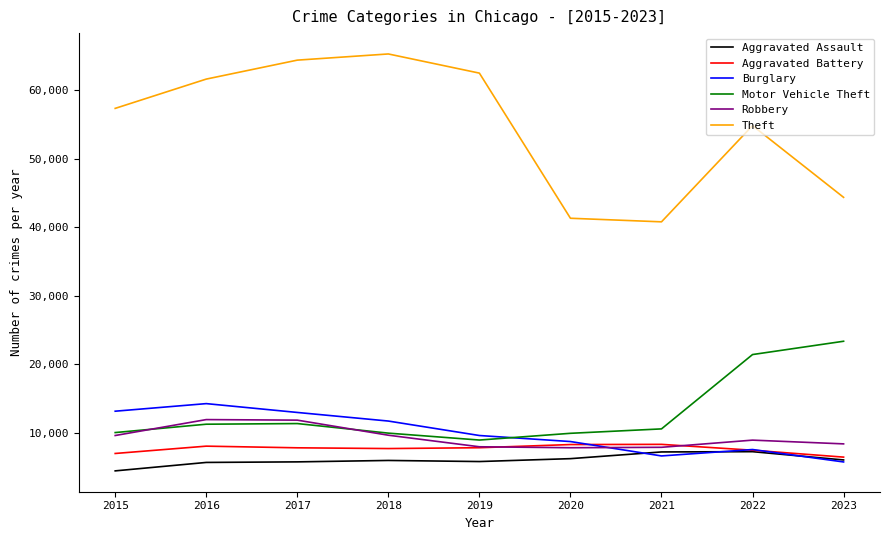

What is the spread (max minus min) of values at 2022?

47557